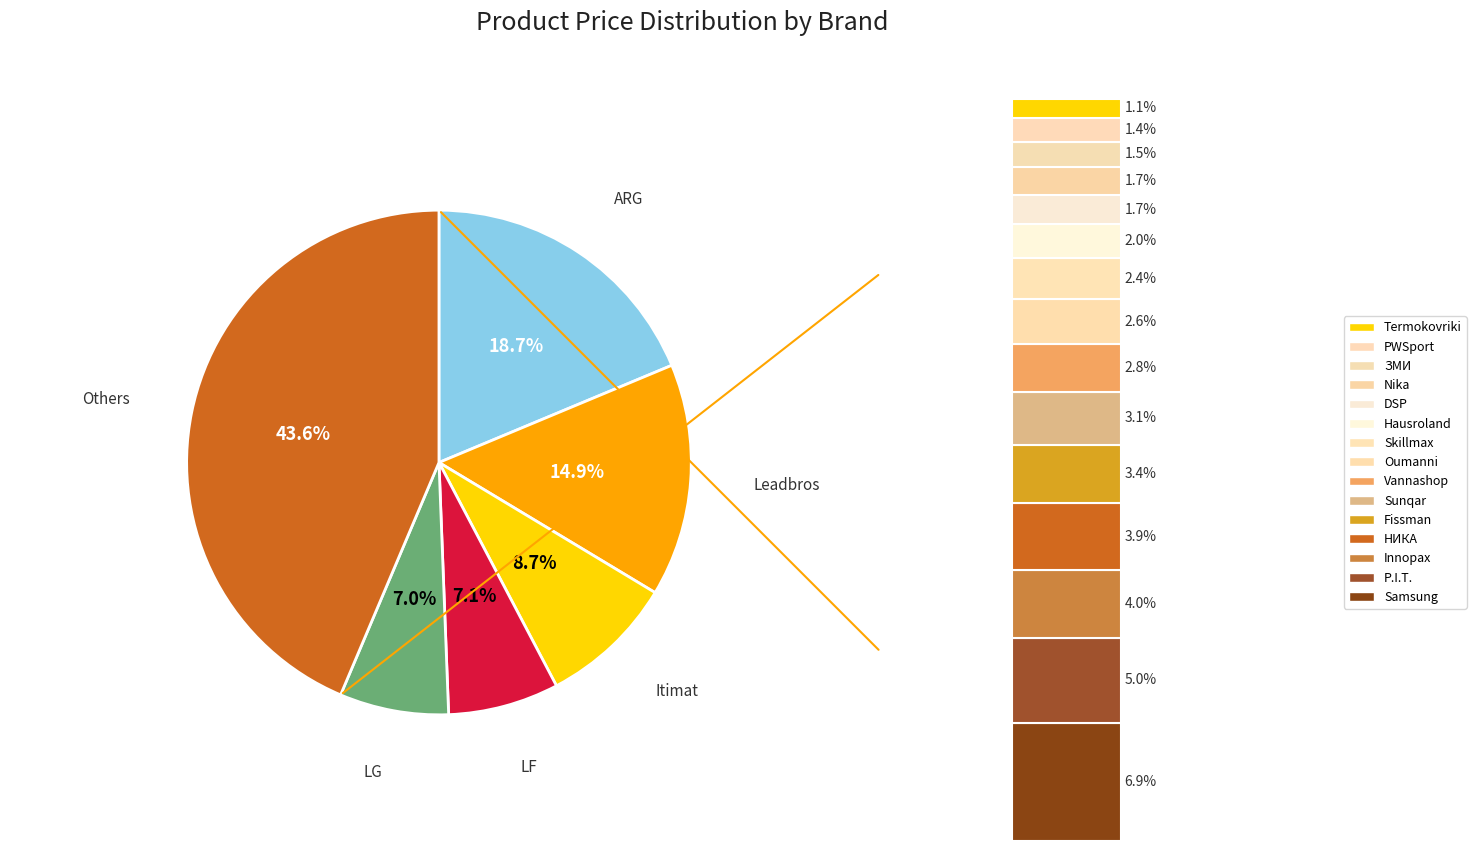

What is the ratio of the value at PWSport to the value at Nika?

0.8